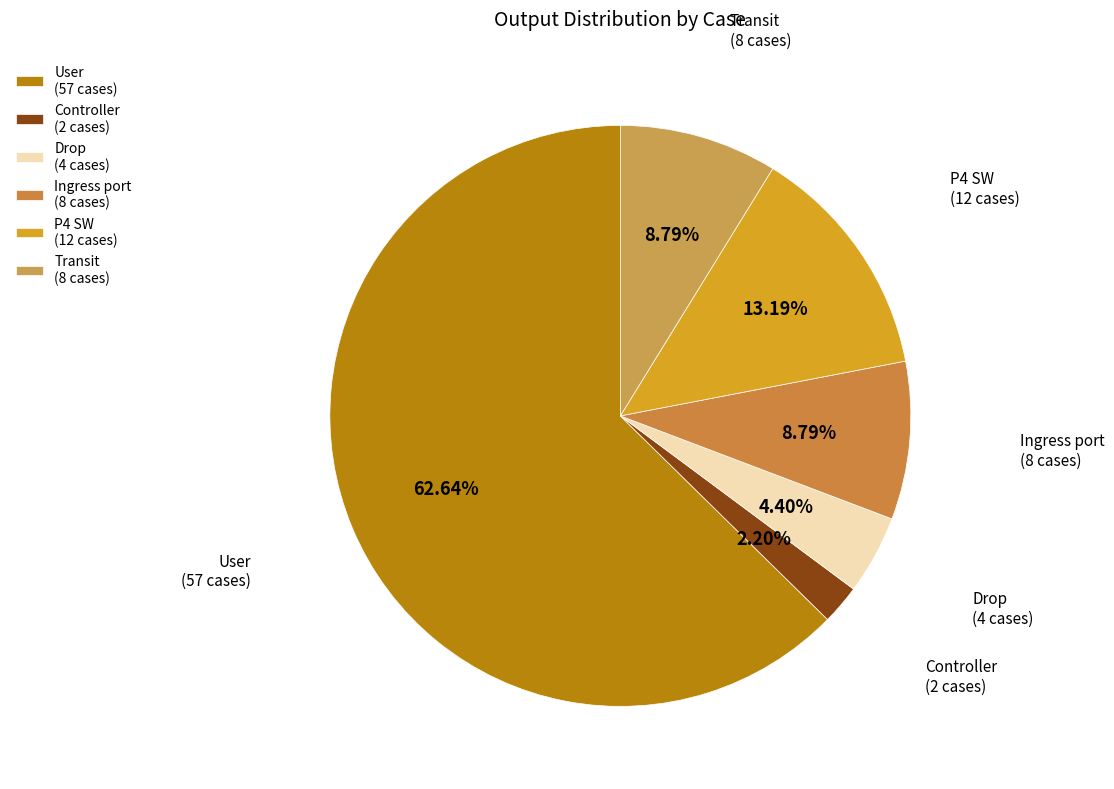

To the nearest percent, what is the combined percentage of Drop and Ingress port?

13%